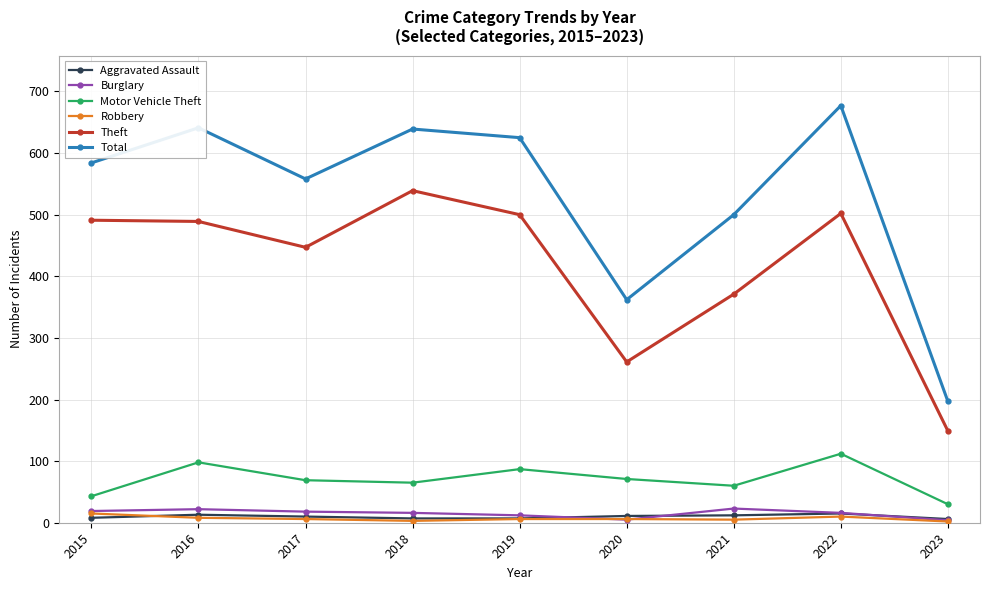

At how many categories does at least one series exceed 608?

4